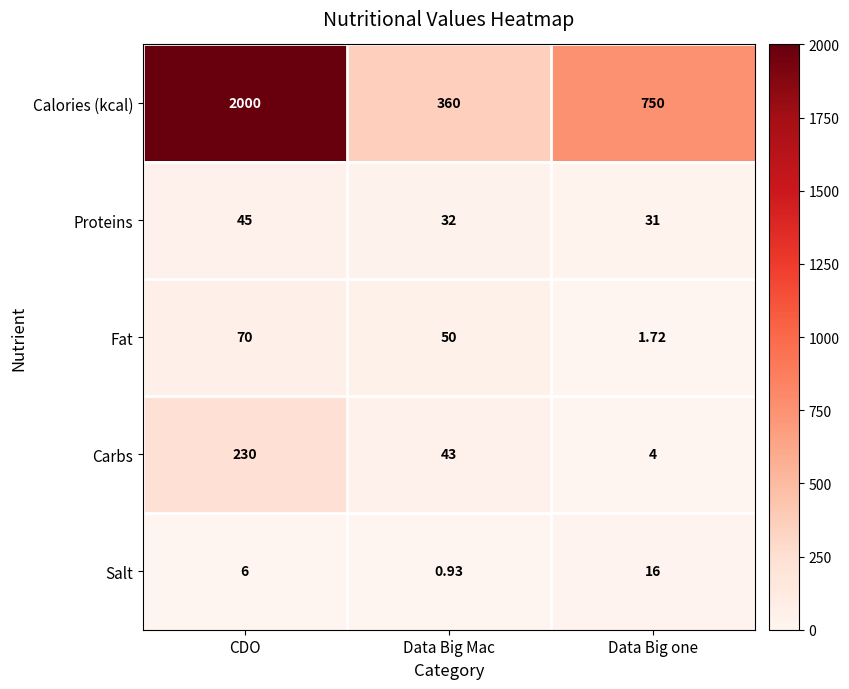

Where is Carbs nearest to the value 117?

Data Big Mac